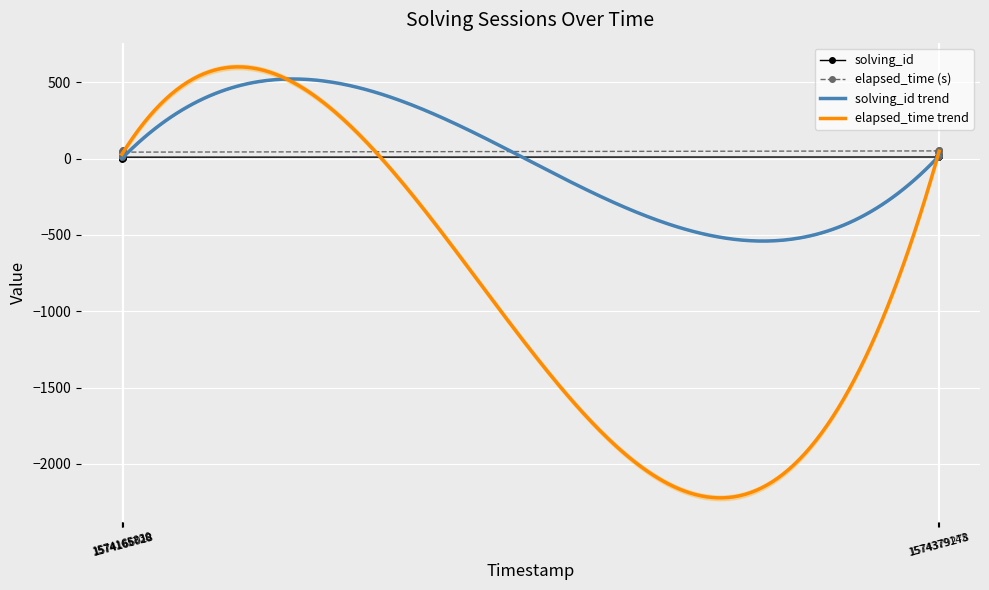

After their last crossing, which series has the higher values: solving_id or elapsed_time?

elapsed_time